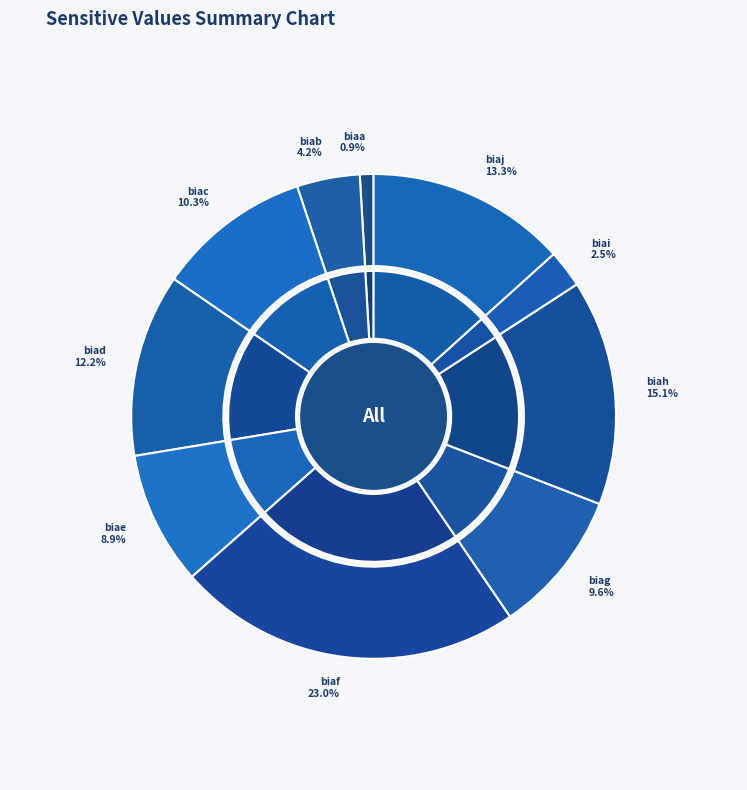

Does biac represent more than half of the total?

No